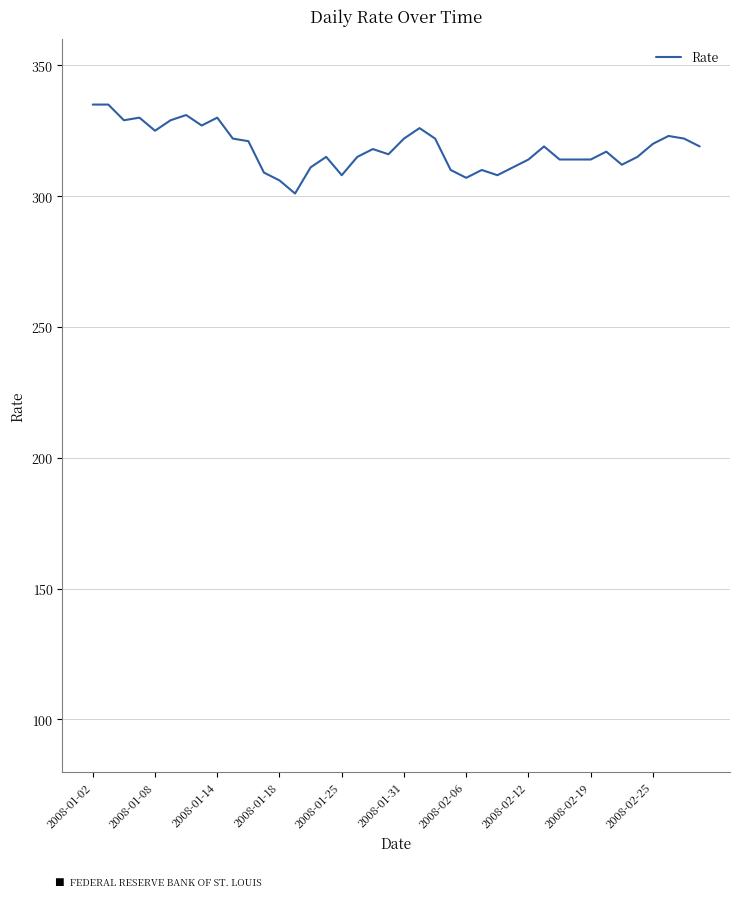

What is the difference between the maximum and minimum values?

34